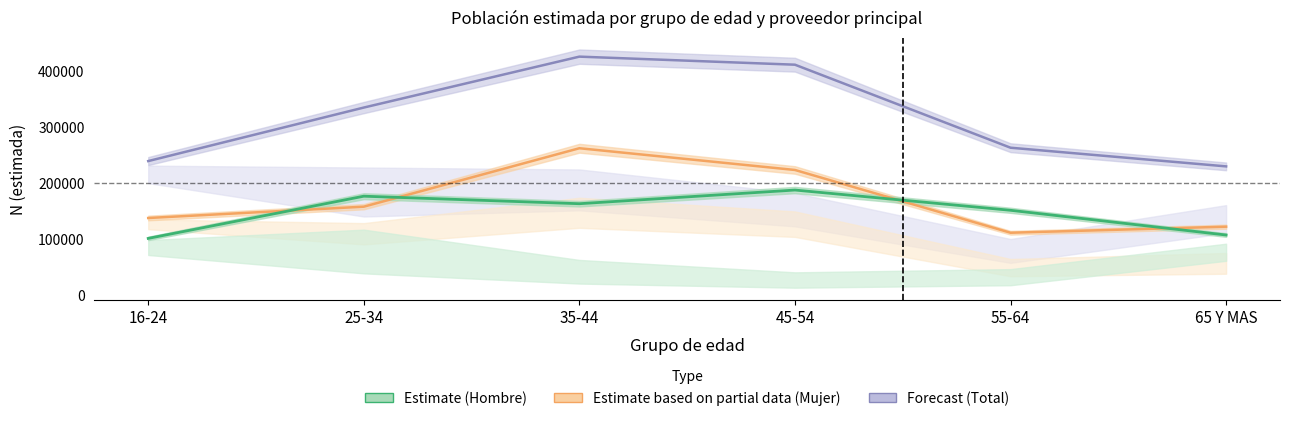

True or false: Forecast (Total) and Estimate based on partial data (Mujer) intersect in this chart.

False